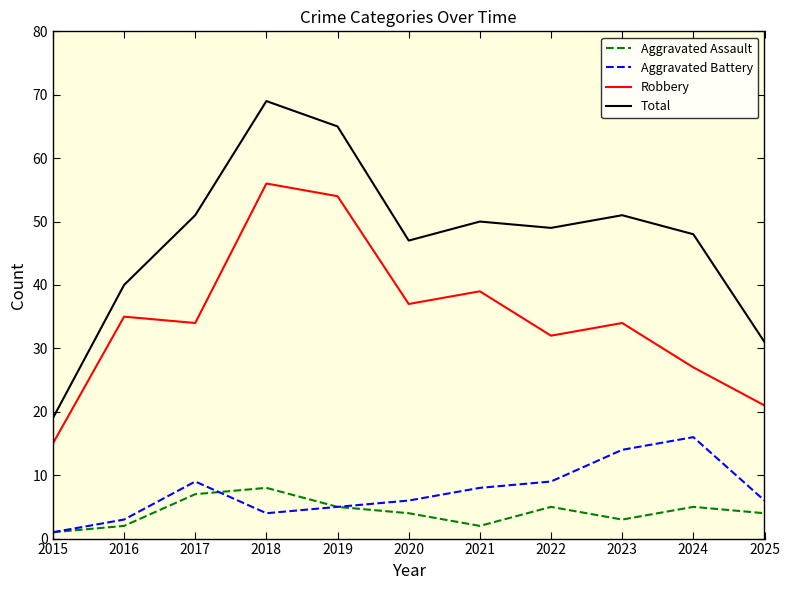

List the series in order of their peak value, highest first.

Total, Robbery, Aggravated Battery, Aggravated Assault